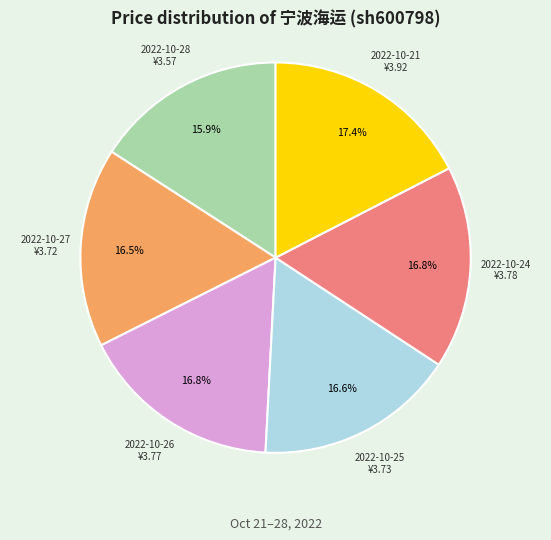

Does any single category account for the majority?

No